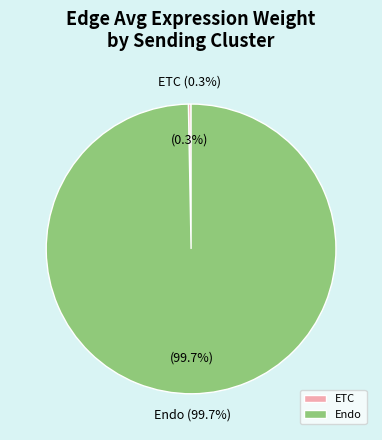

Which slice is the smallest?

ETC